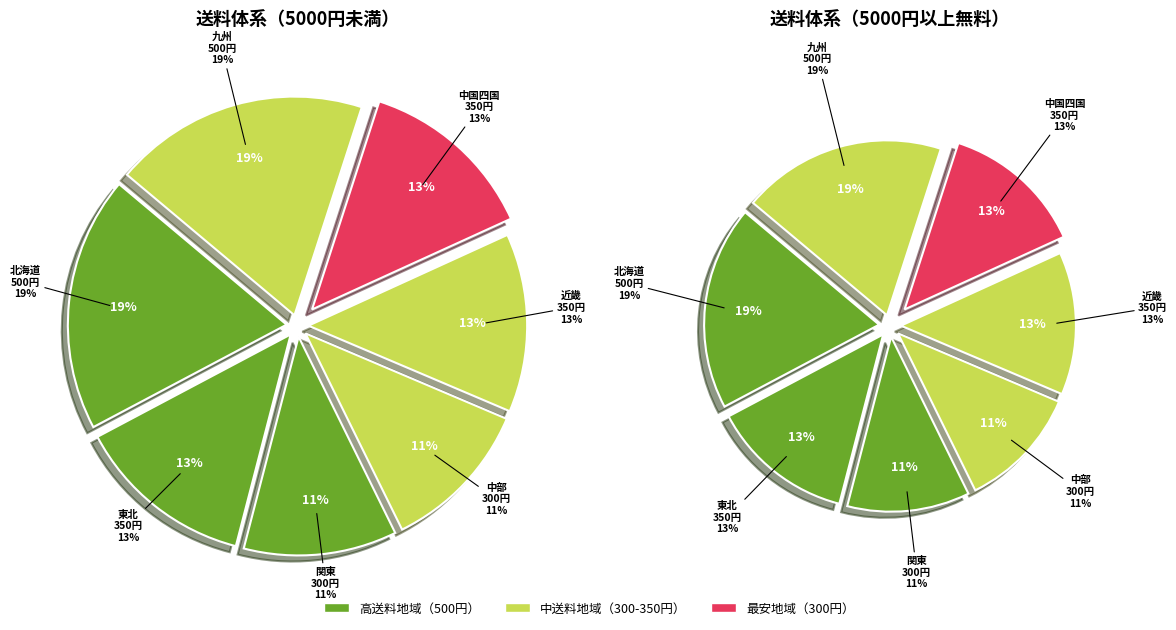

What is the smallest slice in the pie chart?

関東